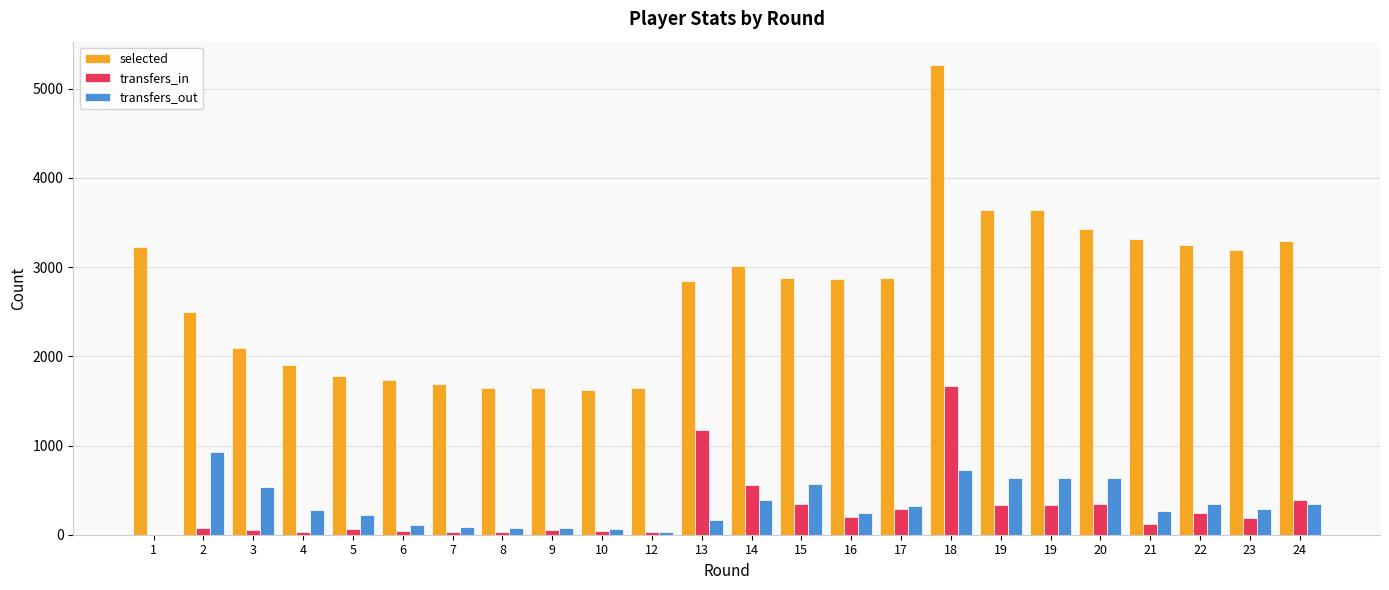

Which category has the highest value across all series?

18